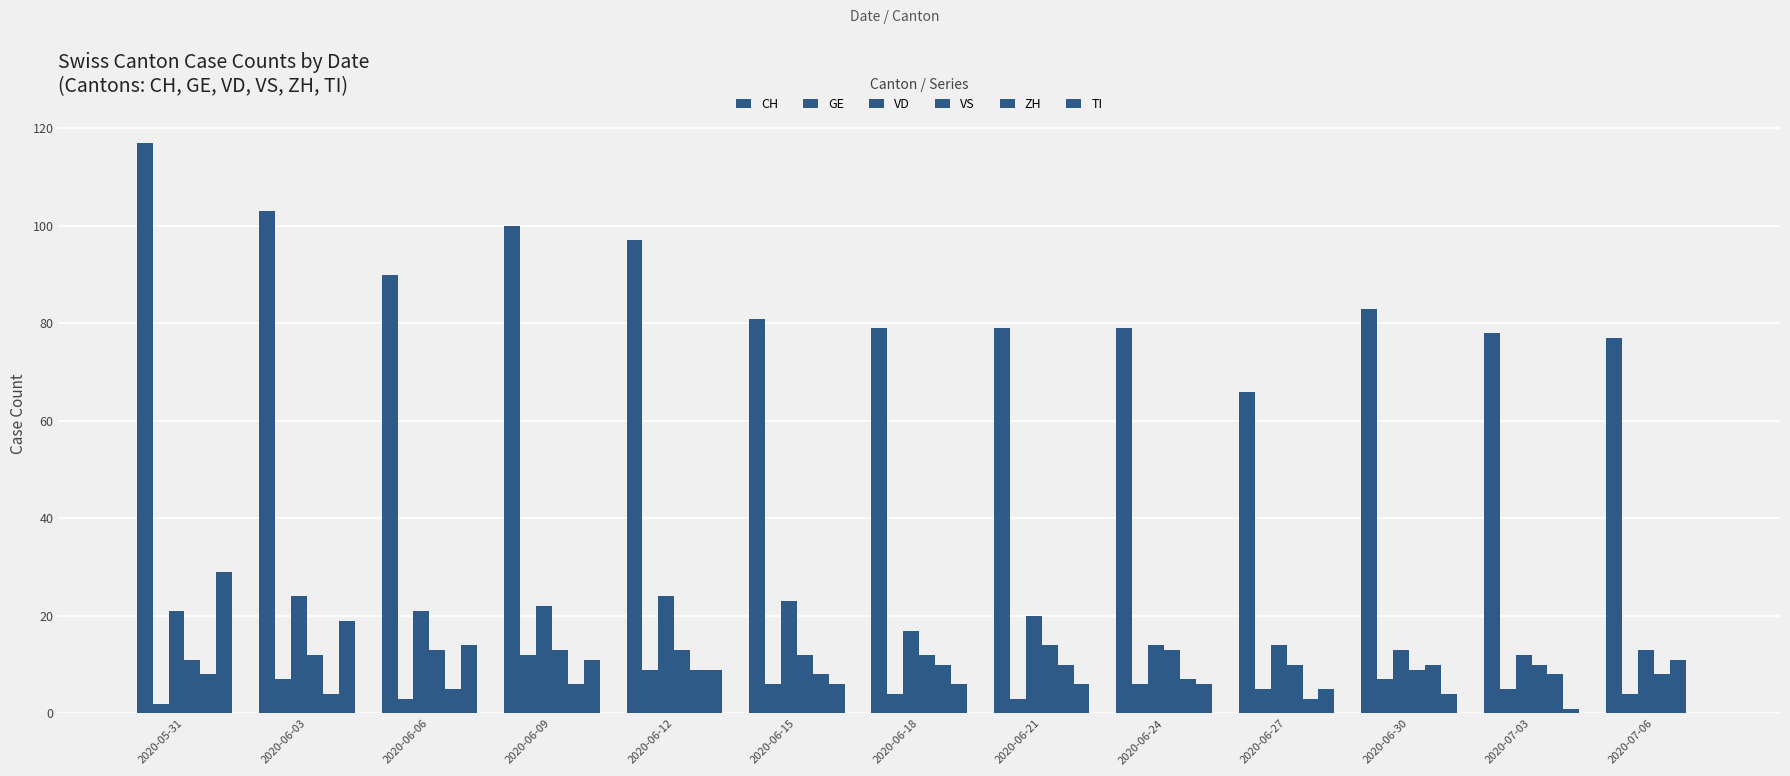

The GE series shows 9 at 2020-06-12. True or false?

True